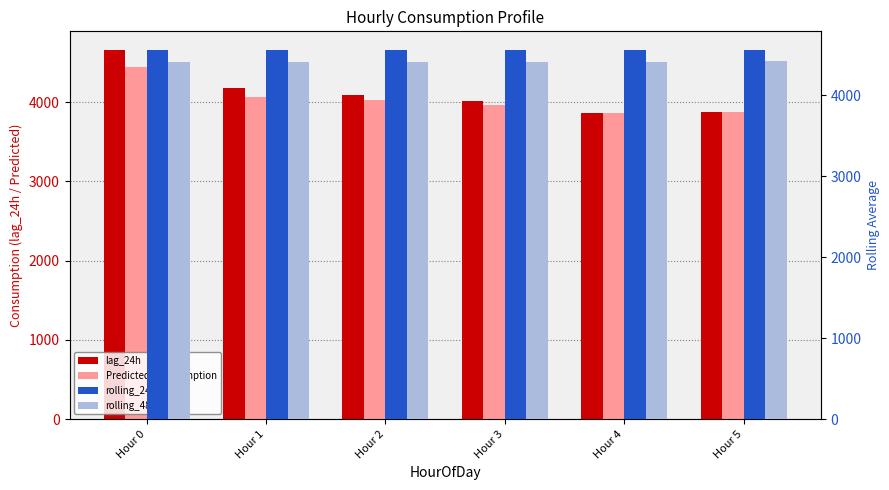

Does the chart contain any negative values?

No